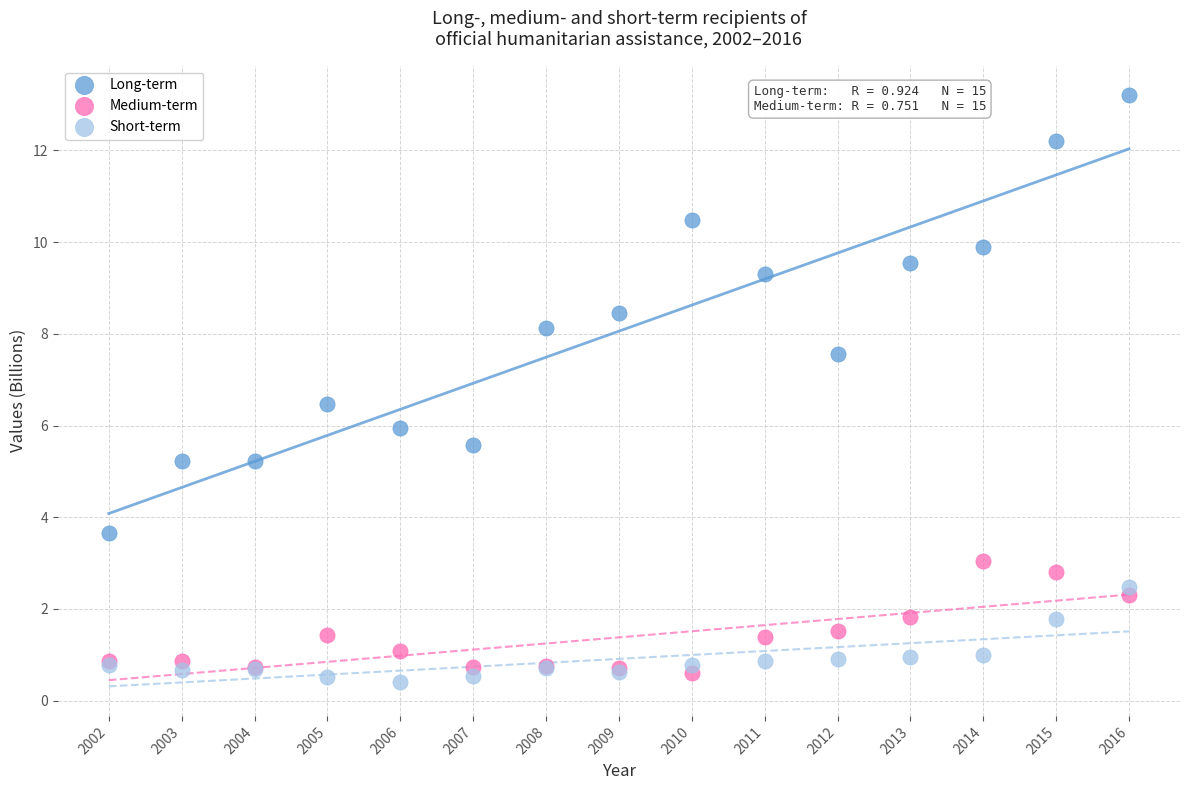

Which series has the widest spread of Y values?

Long-term